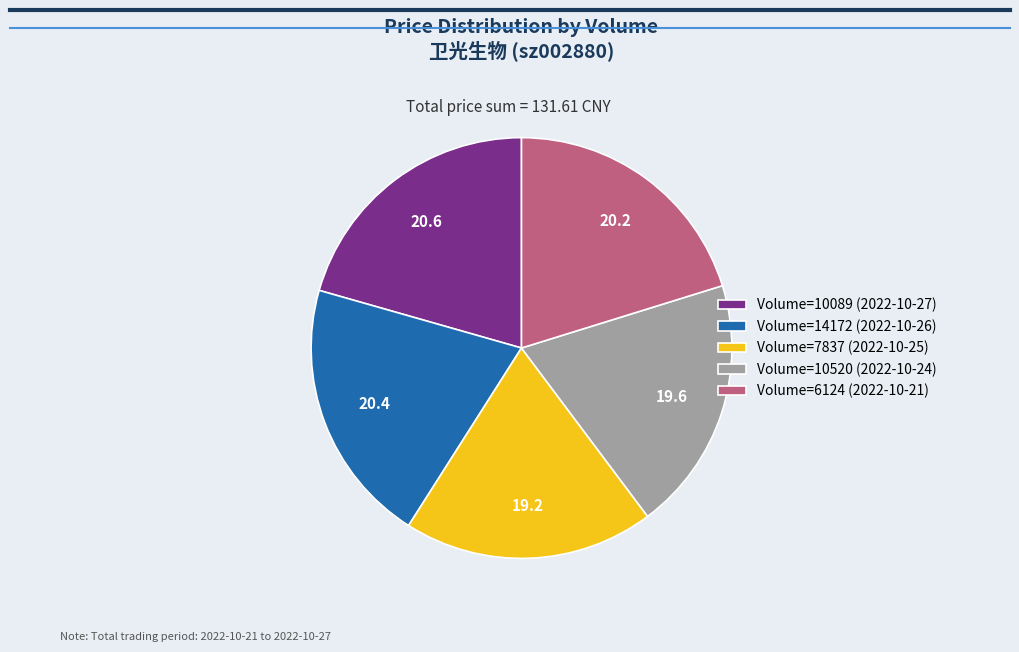

Count the number of slices in the pie.

5